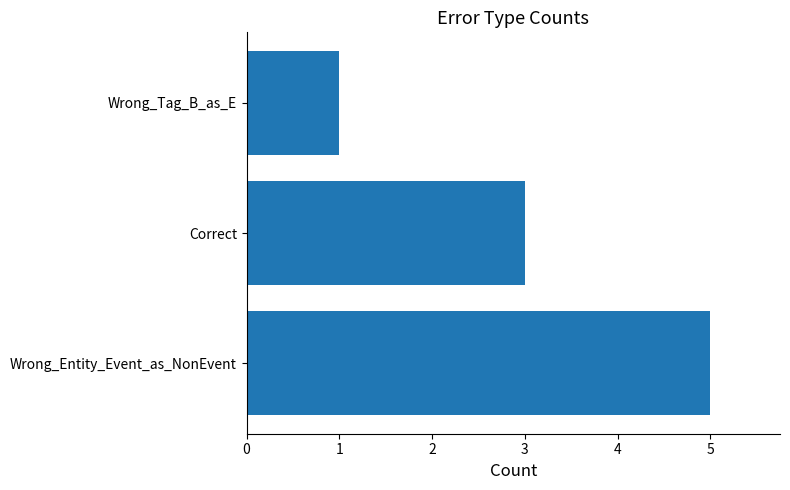

Reading bottom to top, what are all the values shown in this chart?

5	3	1